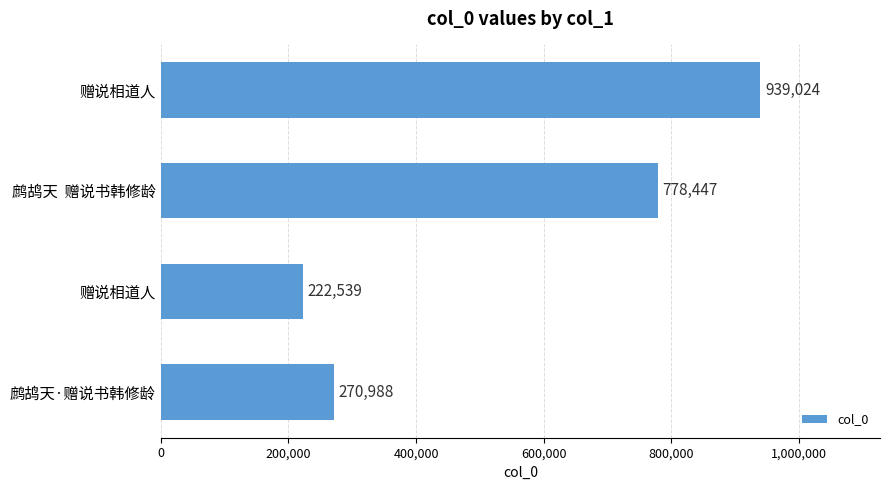

What is the average value?

552750